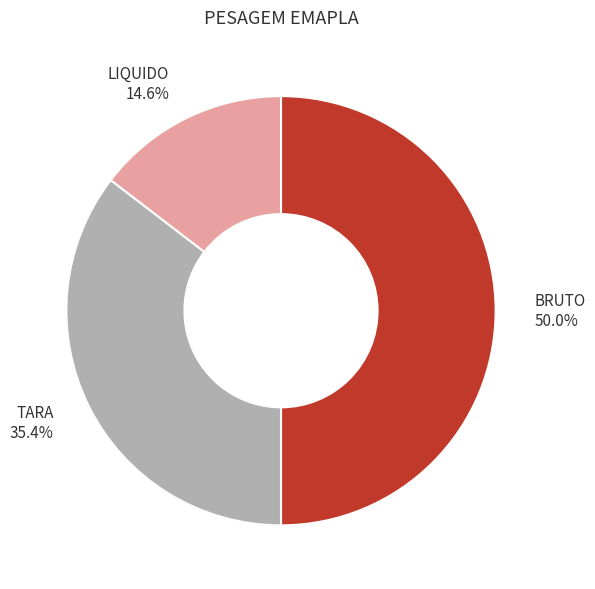

Does LIQUIDO represent more than half of the total?

No